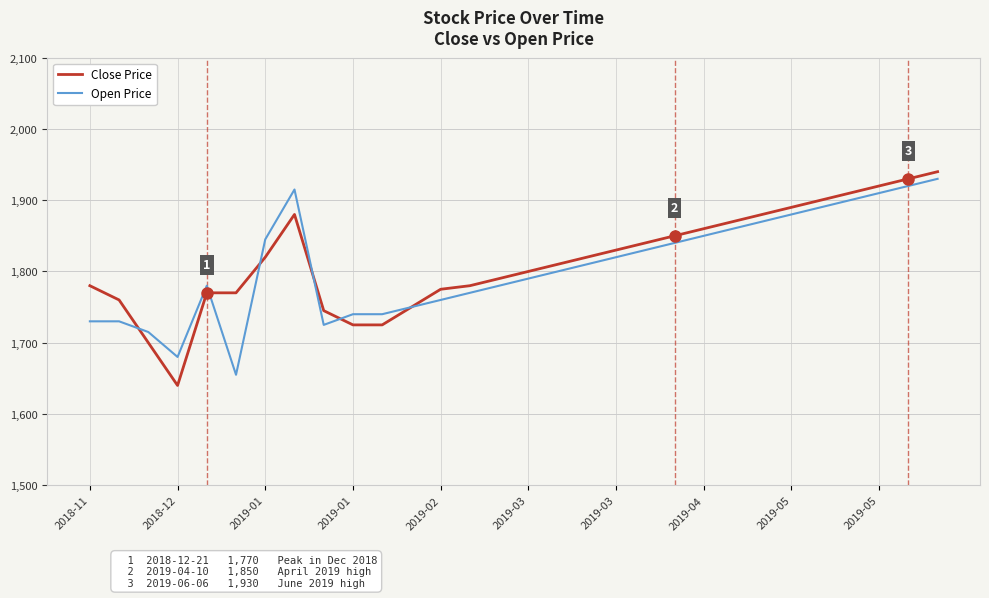

What is the minimum value for Close Price?

1640